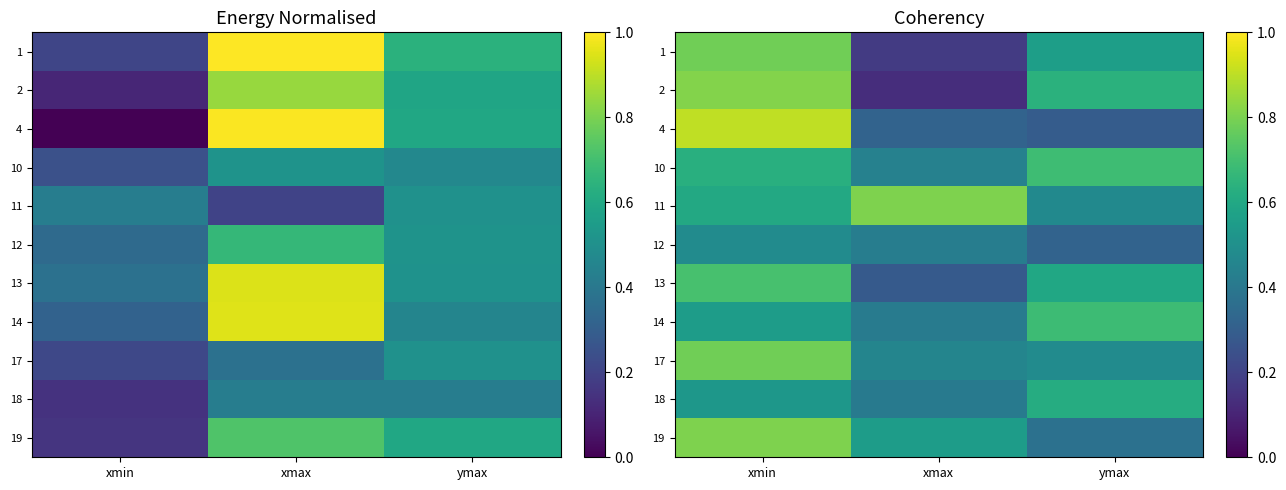

How many 10 values are between 0 and 1?

3